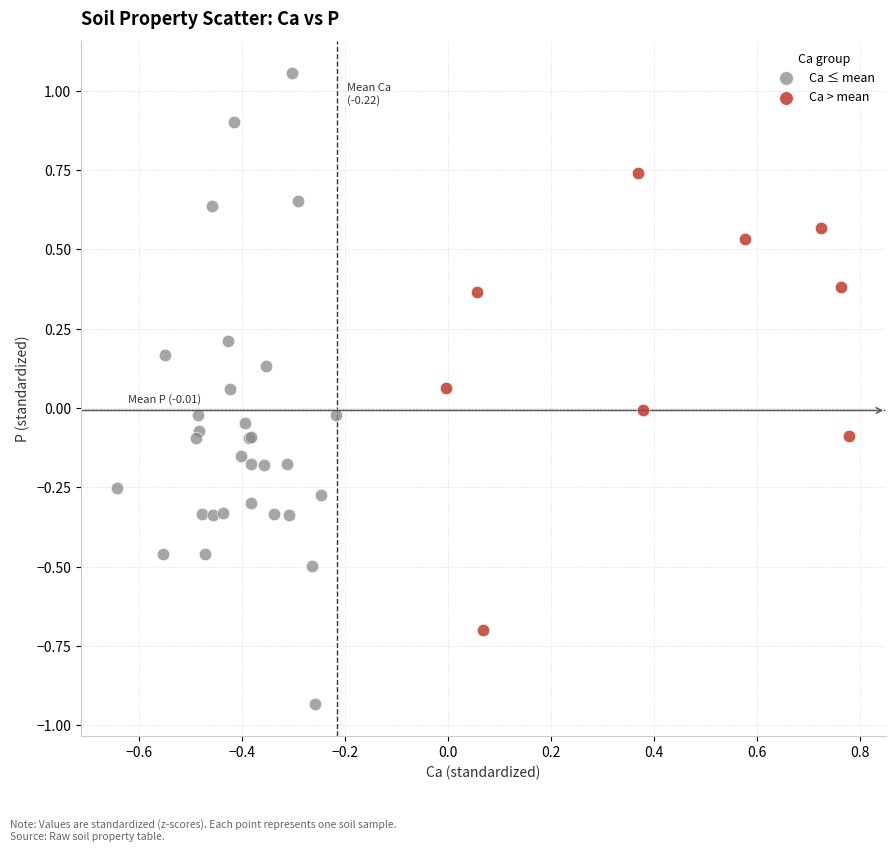

What are all the series names shown in the legend?

Ca ≤ mean, Ca > mean